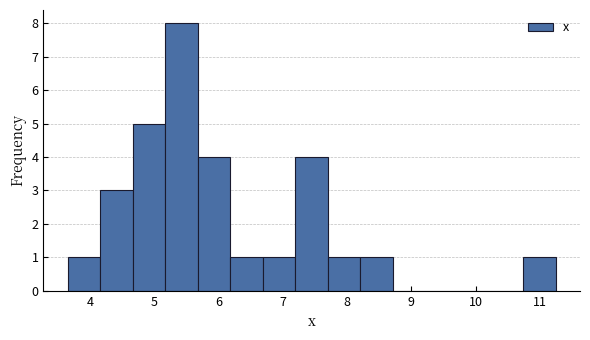

How tall is the bar that spans 5.7 to 6.2 on the x-axis? Neither the bar edges nor the heights are printed on the chart, so give them approximately, as read against the axes.

4